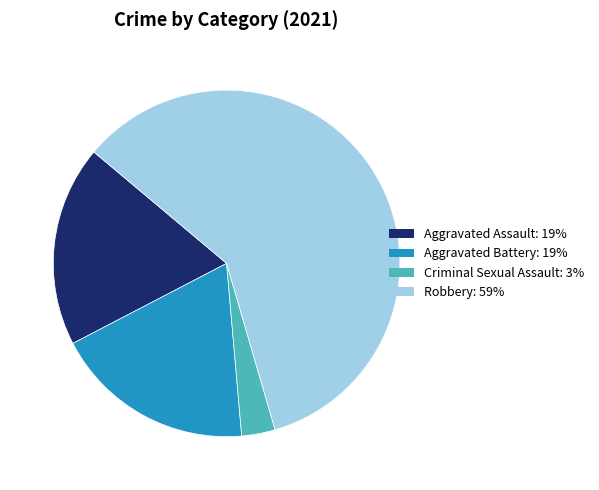

Is there any slice that represents more than half of the pie?

Yes